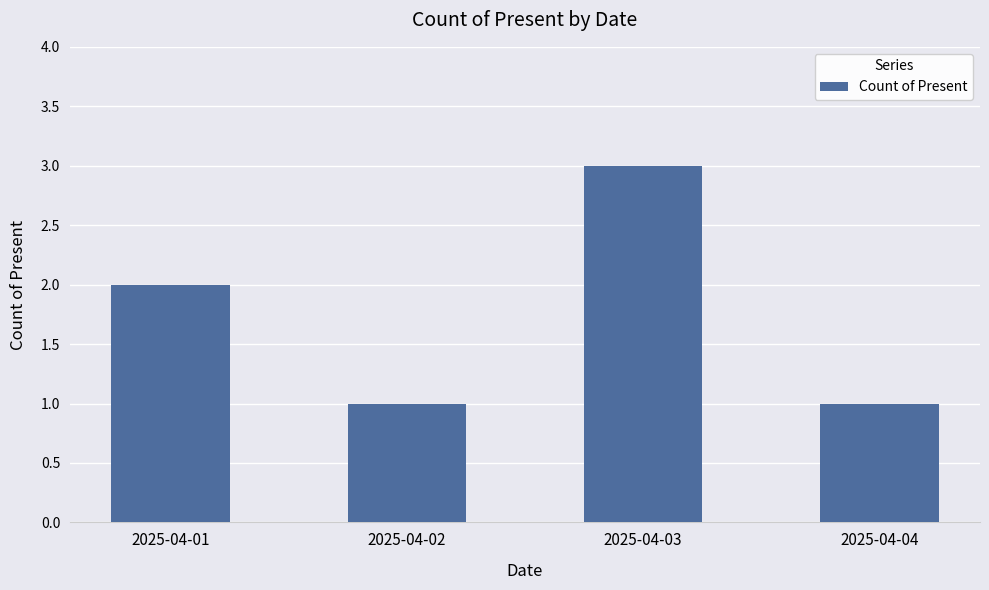

What is the difference between the maximum and minimum values?

2